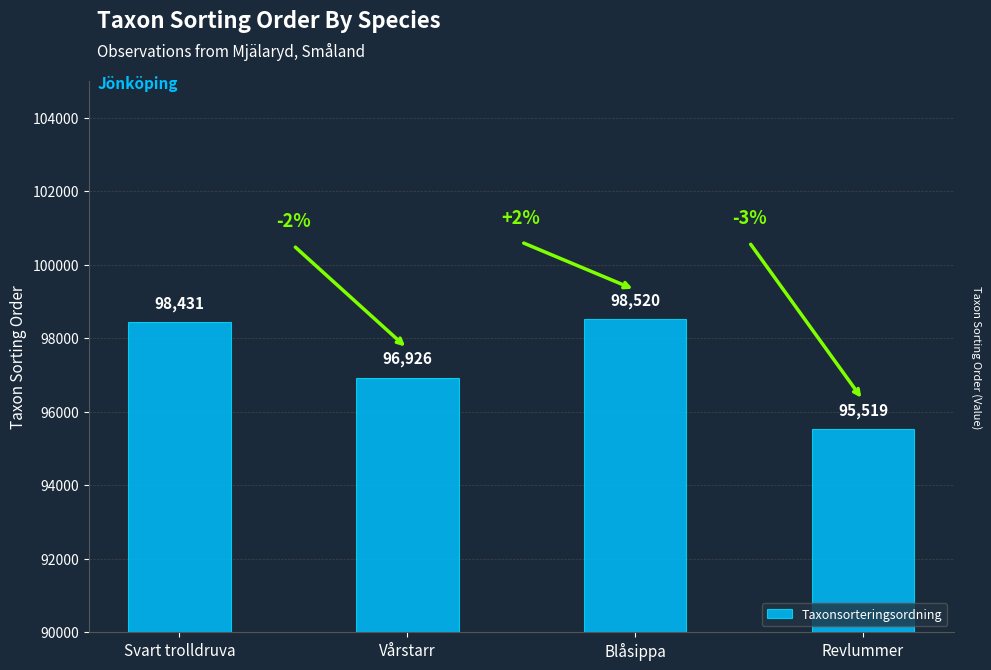

What is the smallest value displayed?

95519